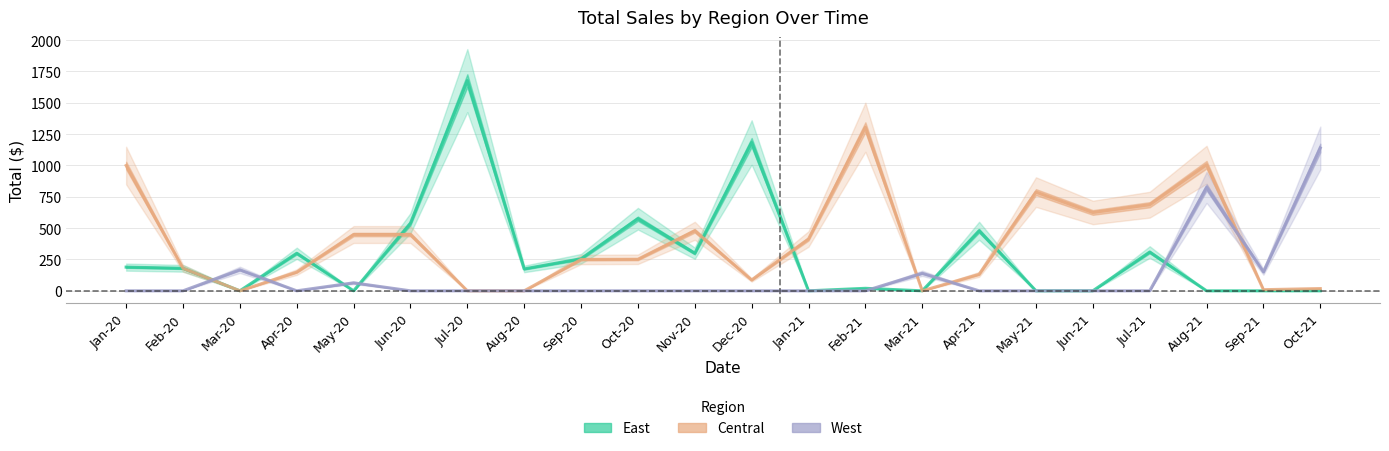

Which series changed the most between Jul-20 and Oct-21?

East_line